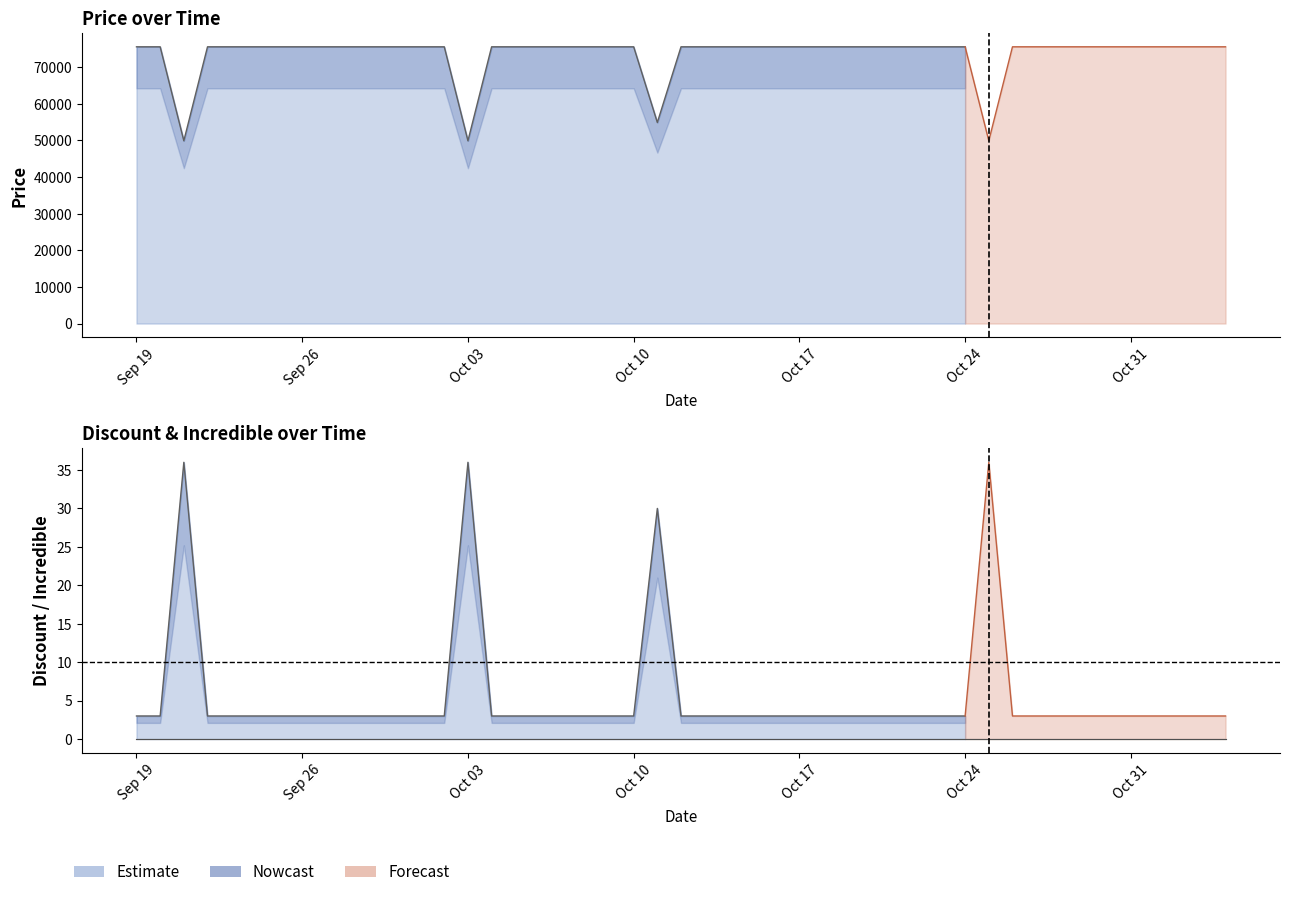

True or false: Discount and Incredible intersect in this chart.

False